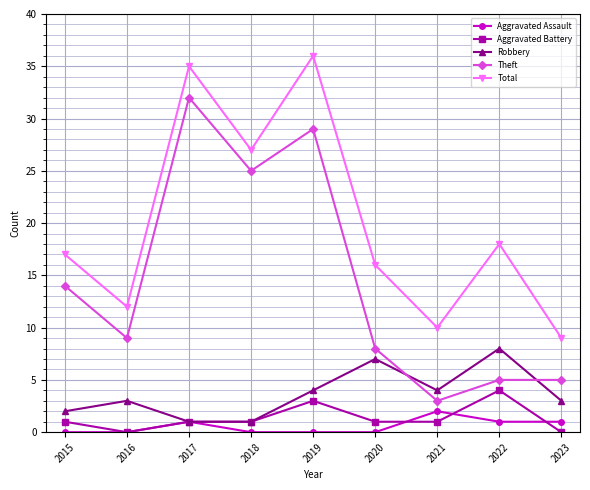

Reading left to right, what are all the values shown in this chart?

Aggravated Assault: 2015=0	2016=0	2017=1	2018=0	2019=0	2020=0	2021=2	2022=1	2023=1
Aggravated Battery: 2015=1	2016=0	2017=1	2018=1	2019=3	2020=1	2021=1	2022=4	2023=0
Robbery: 2015=2	2016=3	2017=1	2018=1	2019=4	2020=7	2021=4	2022=8	2023=3
Theft: 2015=14	2016=9	2017=32	2018=25	2019=29	2020=8	2021=3	2022=5	2023=5
Total: 2015=17	2016=12	2017=35	2018=27	2019=36	2020=16	2021=10	2022=18	2023=9